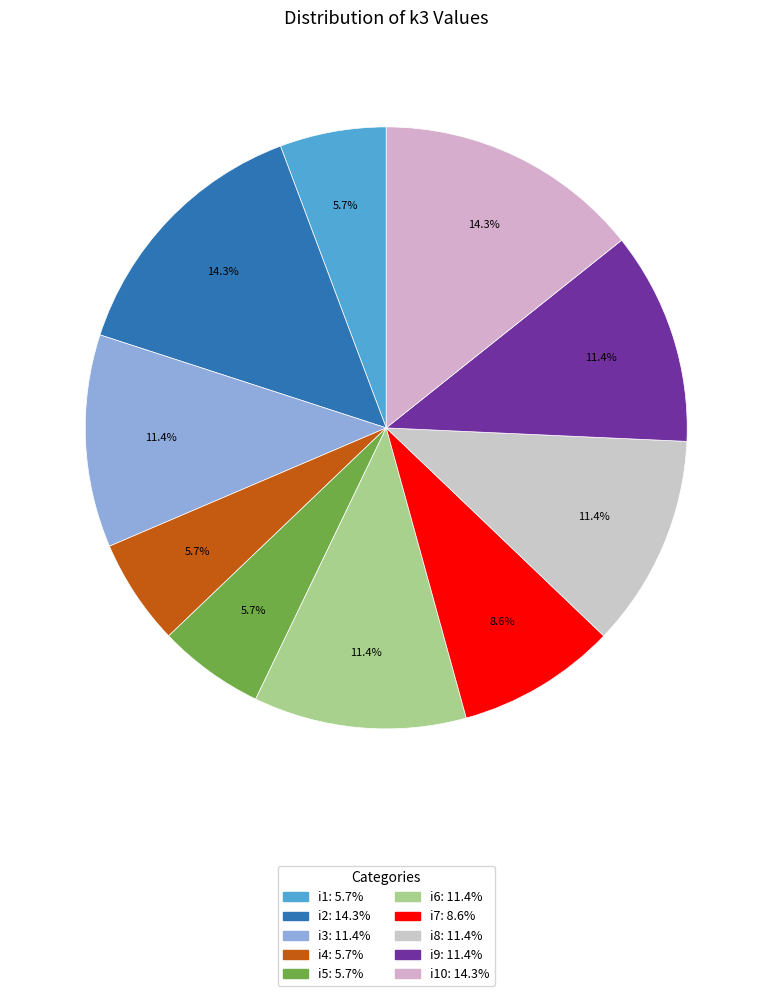

How many segments does this pie chart have?

10